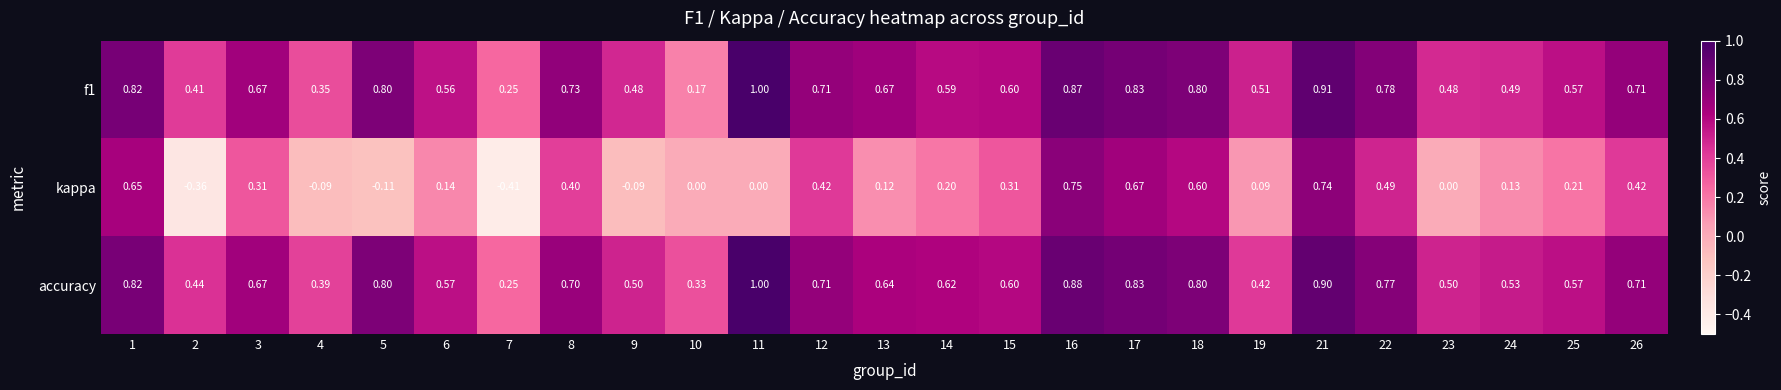

Is the value of accuracy at 26 greater than the value of kappa at 14?

Yes